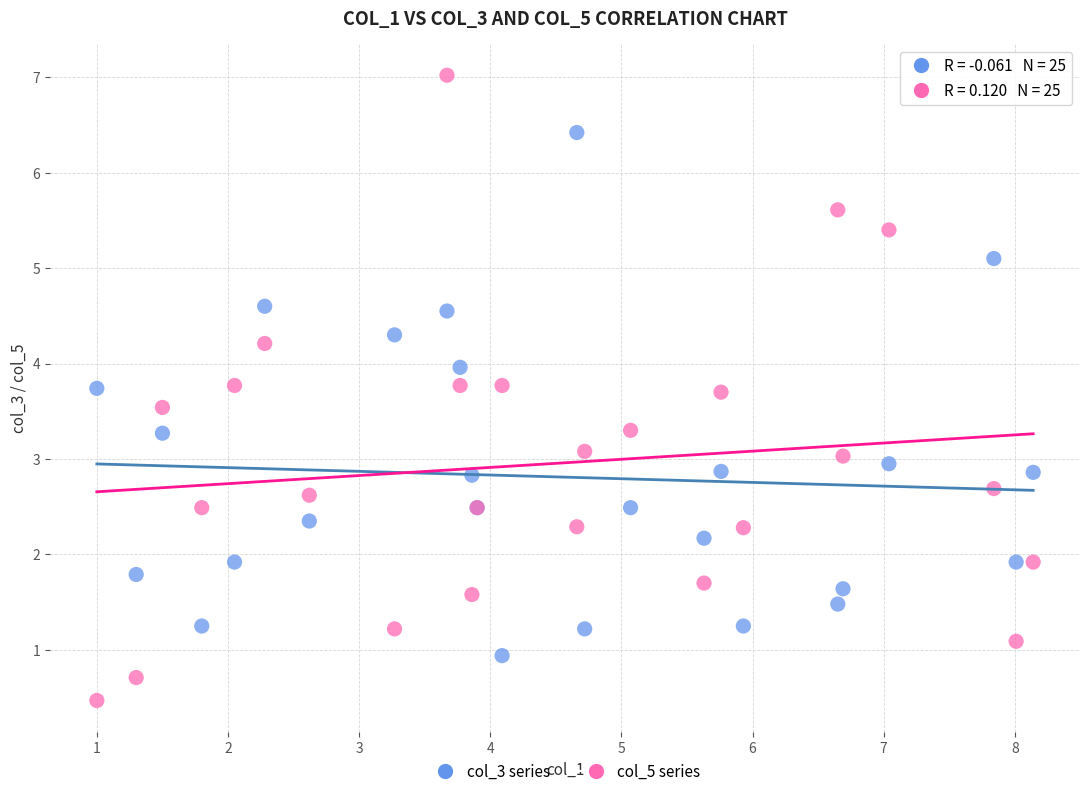

Which series contains the highest Y value?

col_5 series